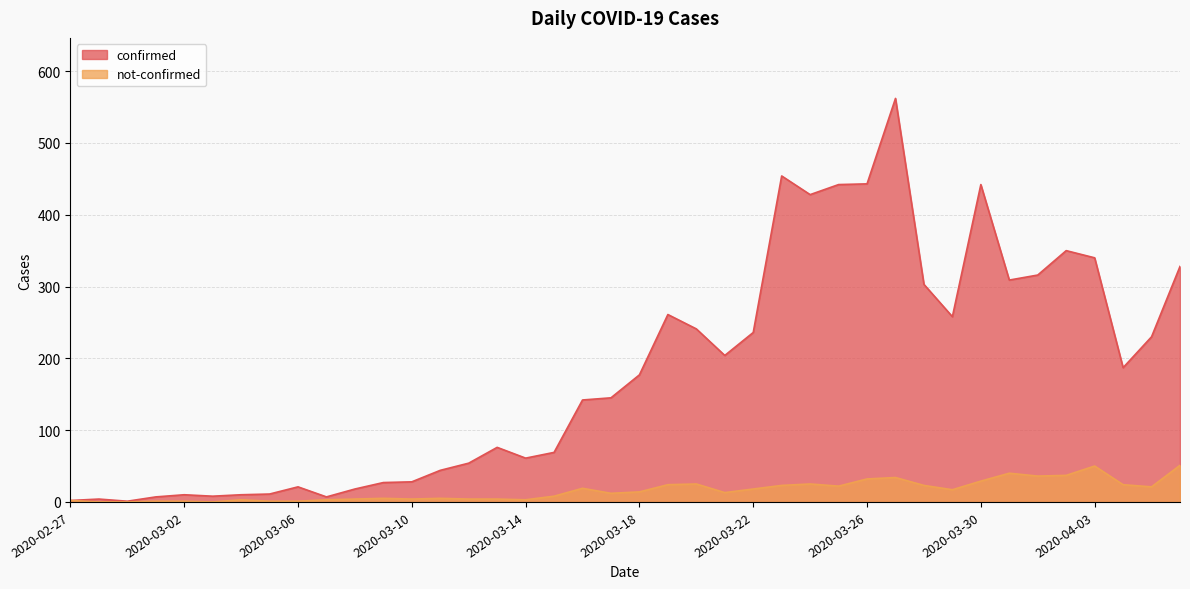

True or false: not-confirmed and confirmed intersect in this chart.

False